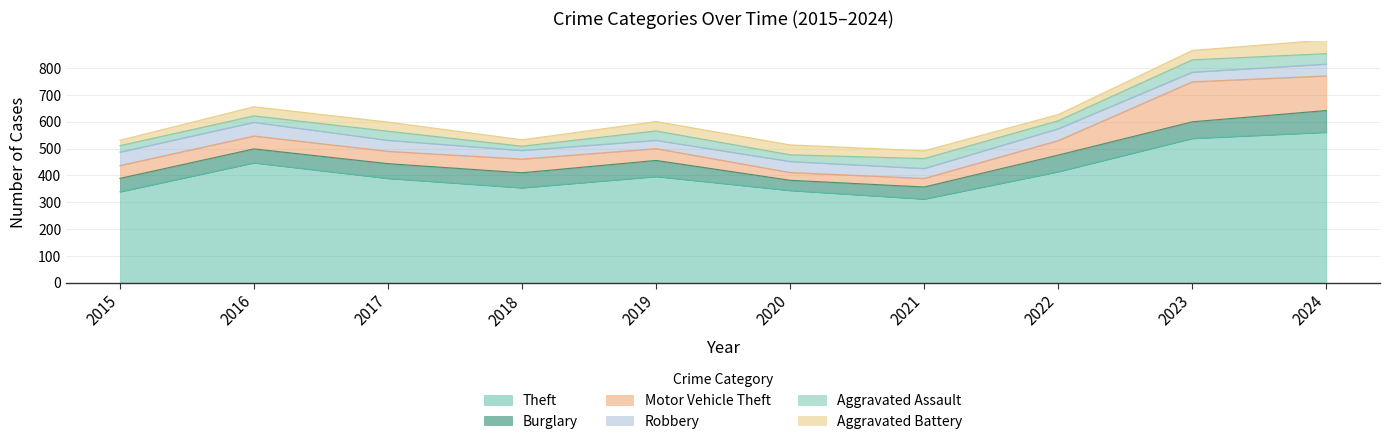

Reading left to right, transcribe all the data shown in this chart.

Theft: 2015=339	2016=447	2017=389	2018=354	2019=396	2020=344	2021=312	2022=414	2023=538	2024=561
Burglary: 2015=50	2016=52	2017=55	2018=56	2019=60	2020=38	2021=45	2022=62	2023=62	2024=81
Motor Vehicle Theft: 2015=48	2016=48	2017=46	2018=51	2019=44	2020=29	2021=32	2022=54	2023=149	2024=129
Robbery: 2015=50	2016=51	2017=41	2018=32	2019=31	2020=41	2021=37	2022=44	2023=36	2024=44
Aggravated Assault: 2015=24	2016=24	2017=34	2018=16	2019=35	2020=25	2021=37	2022=30	2023=46	2024=39
Aggravated Battery: 2015=20	2016=34	2017=34	2018=24	2019=35	2020=37	2021=29	2022=23	2023=35	2024=51